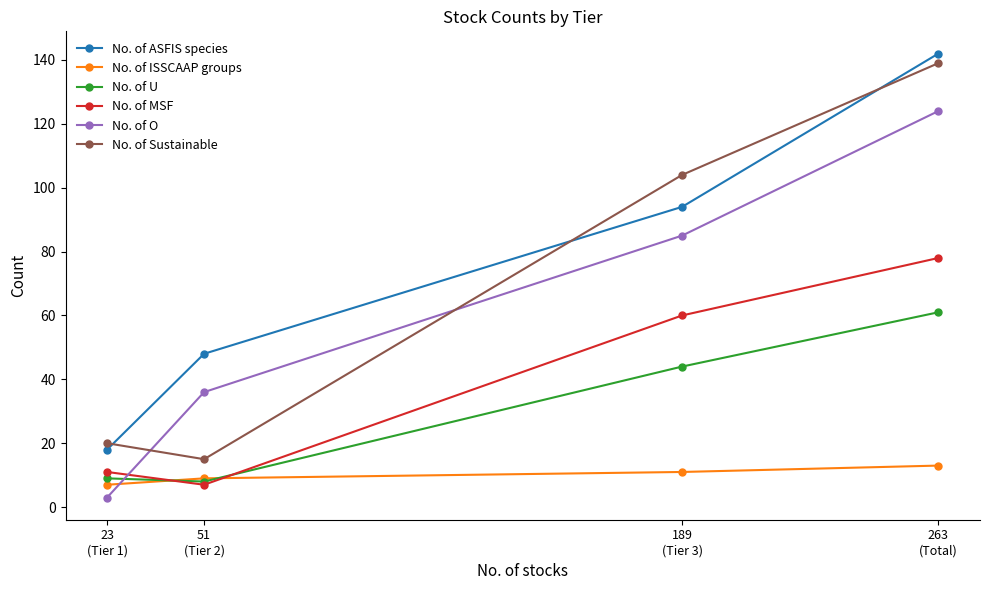

What position from the left is 263
(Total)?

4